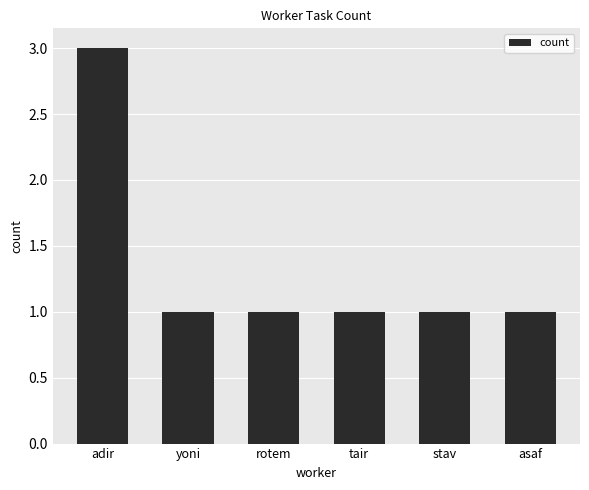

Reading right to left, transcribe all the data shown in this chart.

1	1	1	1	1	3